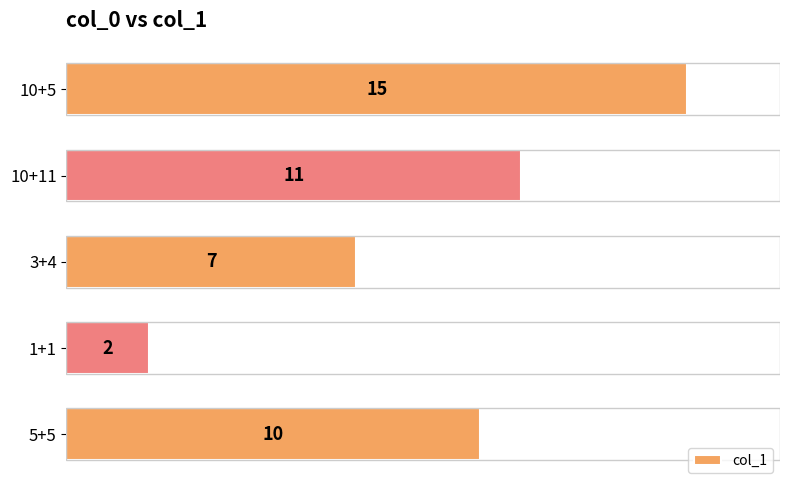

What is the difference between the maximum and second lowest values?

8